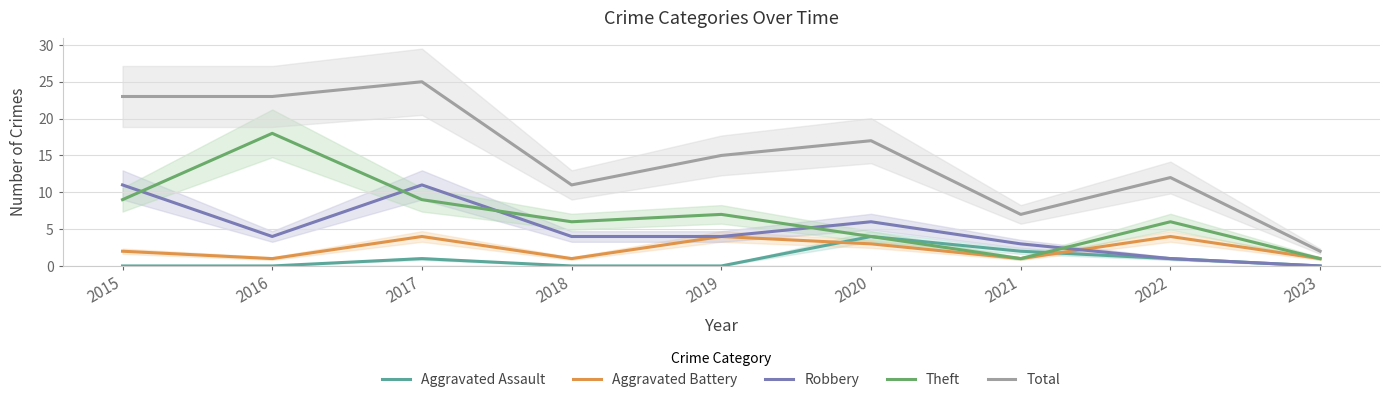

What is the total value across all series at 2023?

4